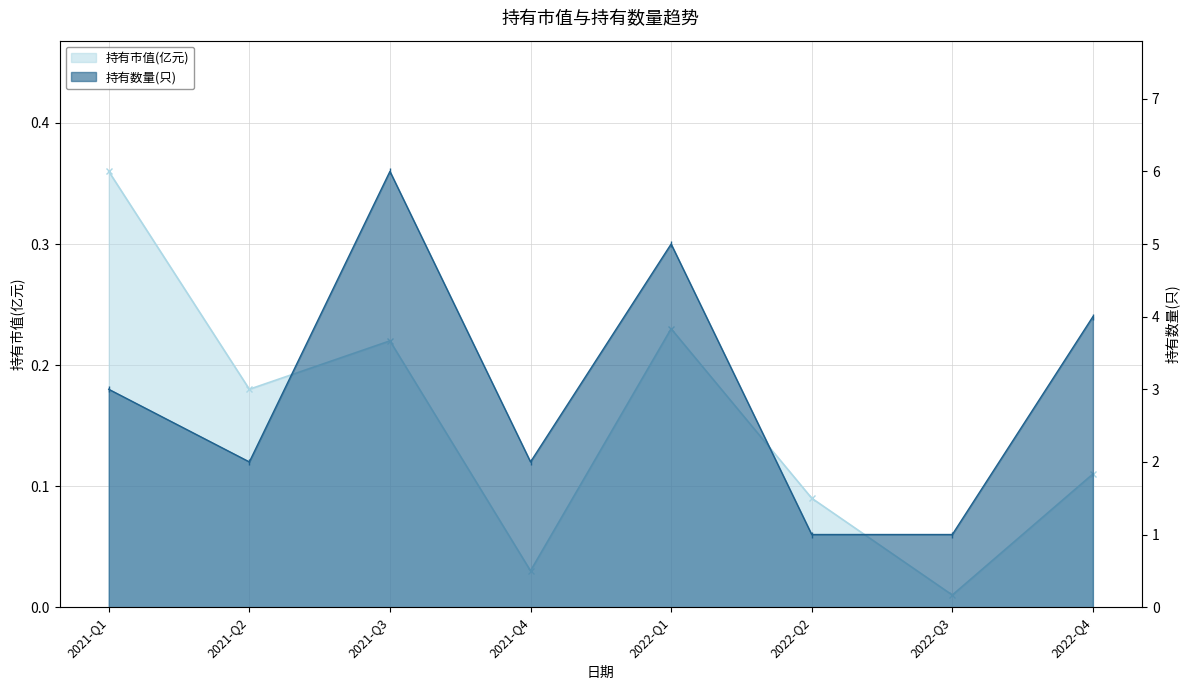

At 2022-Q4, list the series in order from largest to smallest.

持有数量(只), 持有市值(亿元)